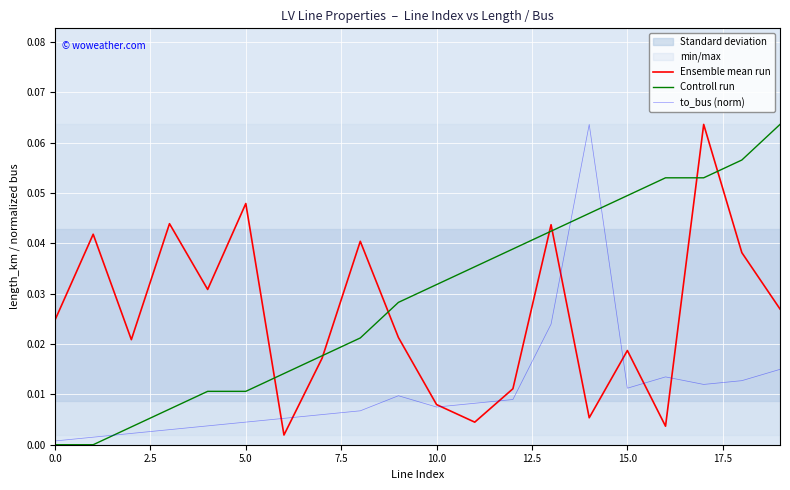

Which series has the largest range (max minus min)?

Controll run